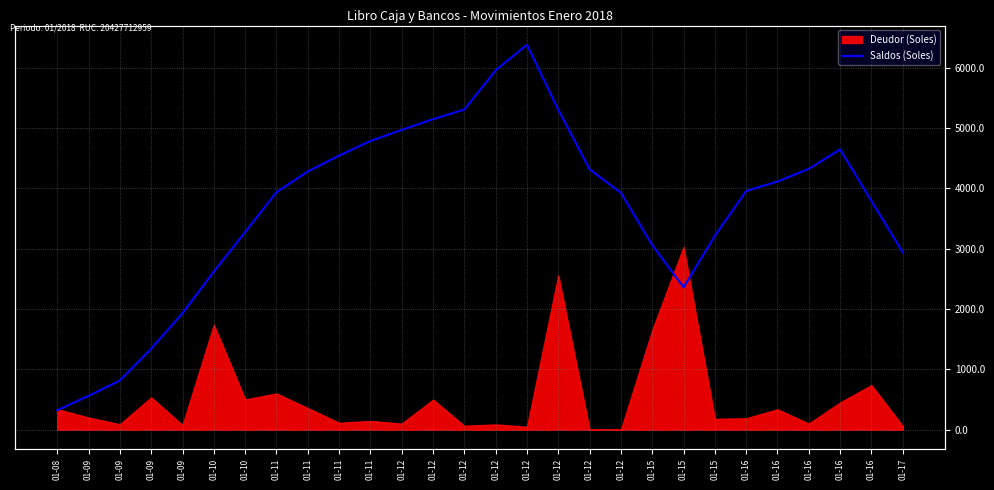

Which has a higher value, 01-09 or 01-11?

01-11